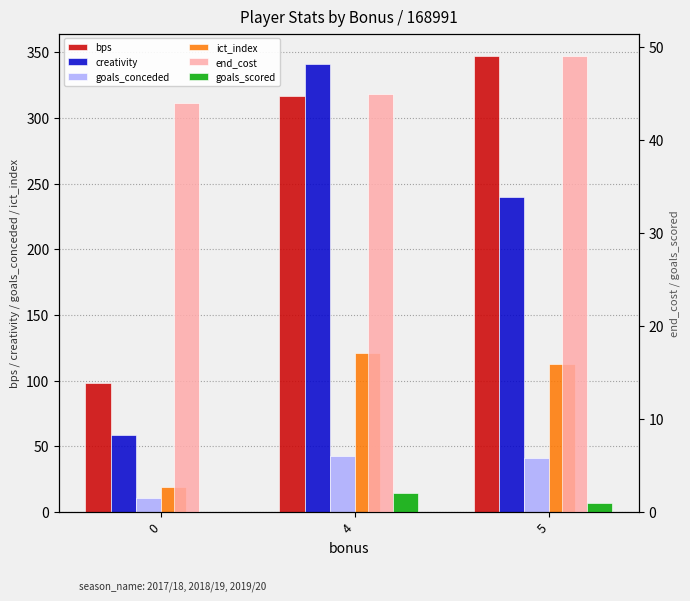

Reading left to right, extract all data points from this chart.

bps: 0=98.0	4=317.0	5=347.0
creativity: 0=58.6	4=341.0	5=239.8
goals_conceded: 0=11.0	4=43.0	5=41.0
ict_index: 0=19.3	4=121.3	5=112.9
end_cost: 0=44.0	4=45.0	5=49.0
goals_scored: 0=0.0	4=2.0	5=1.0